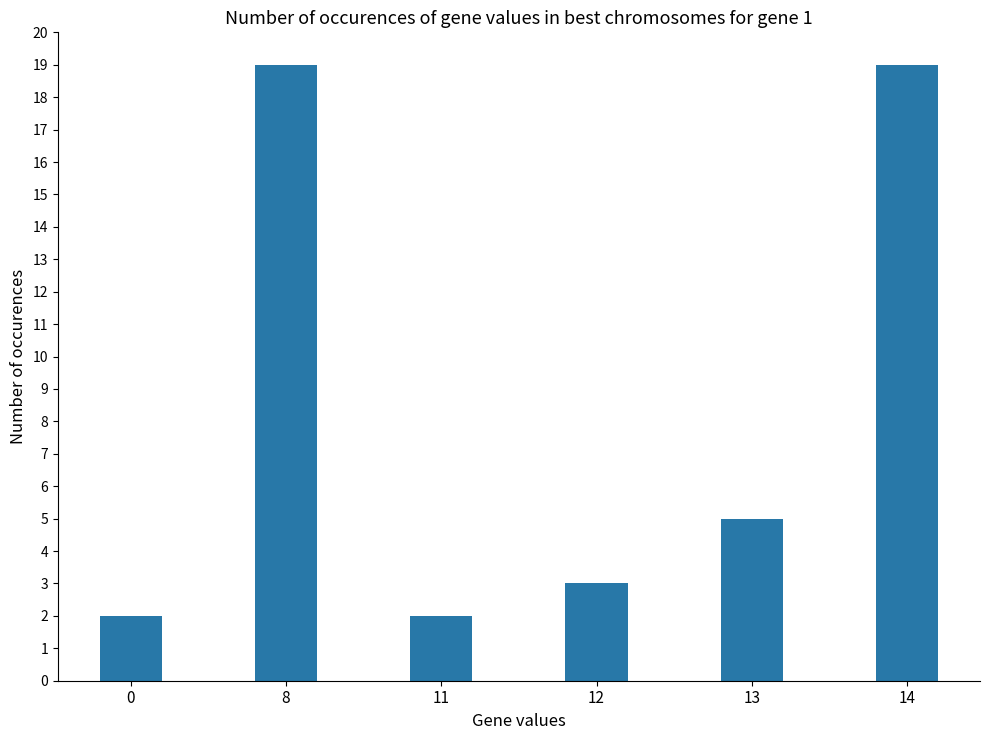

The chart shows a value of 5 at 13. True or false?

True